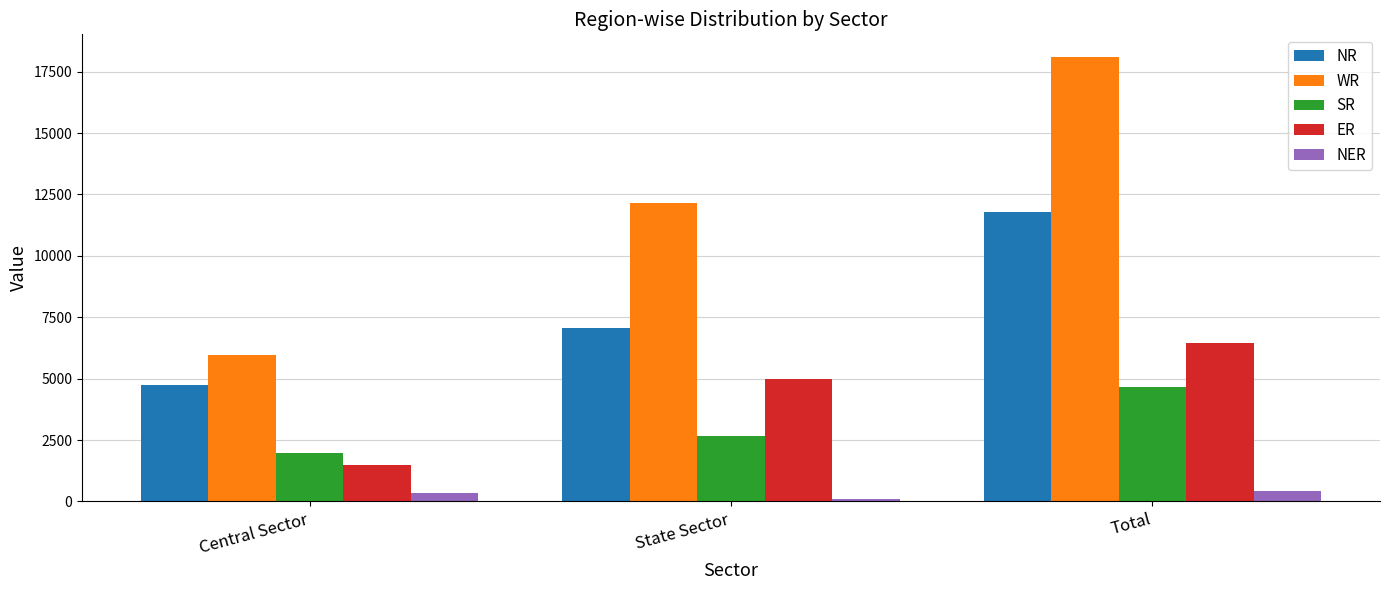

What is the average value of the ER series?

4306